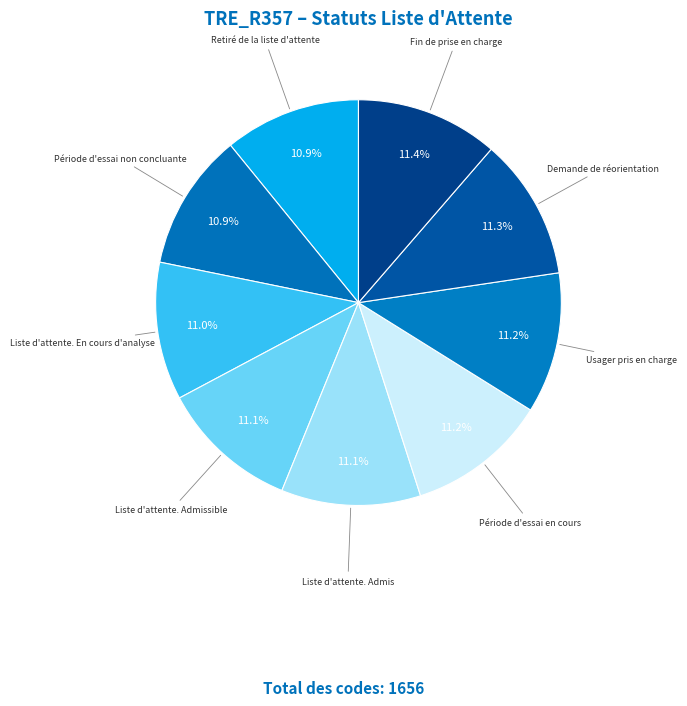

Combined, what portion of the pie is Liste d'attente. Admissible and Période d'essai non concluante?

22.0%